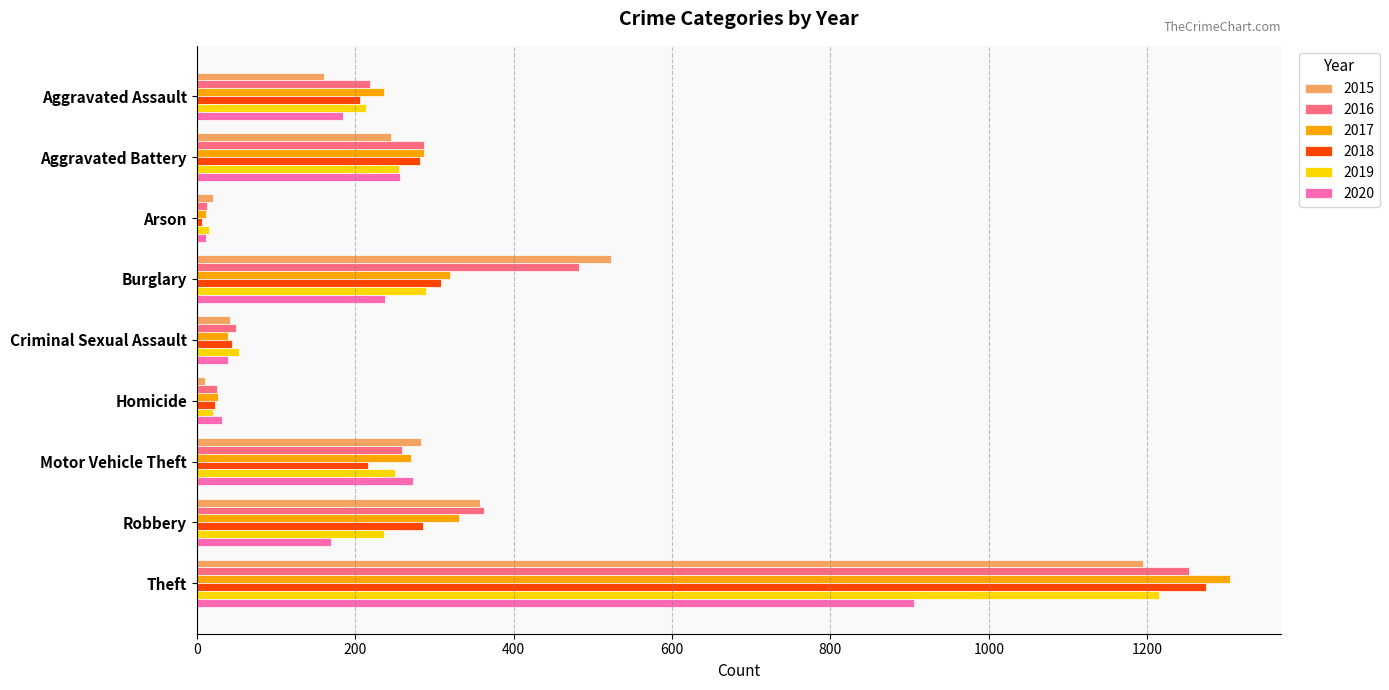

List the series in order of their peak value, highest first.

2017, 2018, 2016, 2019, 2015, 2020